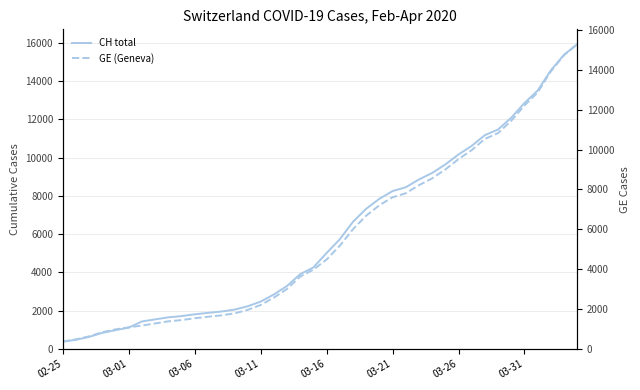

True or false: GE (Geneva) and CH total intersect in this chart.

False